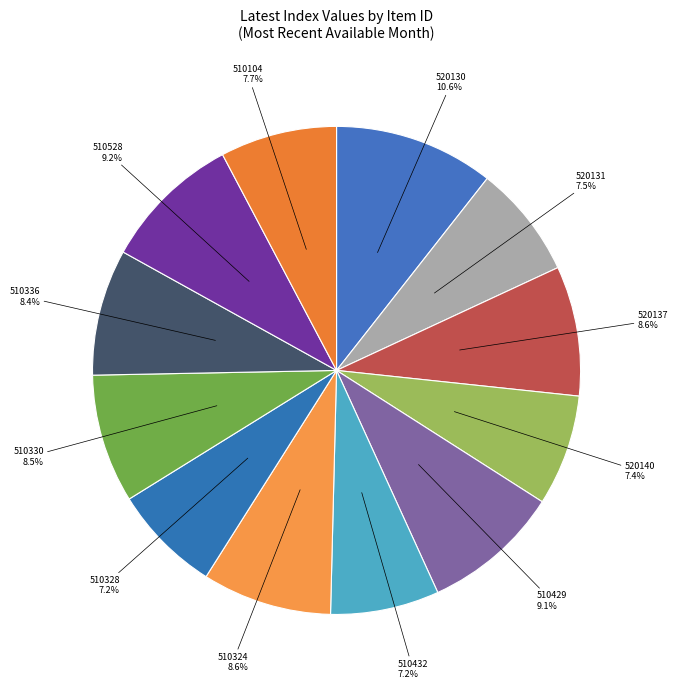

What is the ratio of the value at 510328 7.2% to the value at 520131 7.5%?

1.0